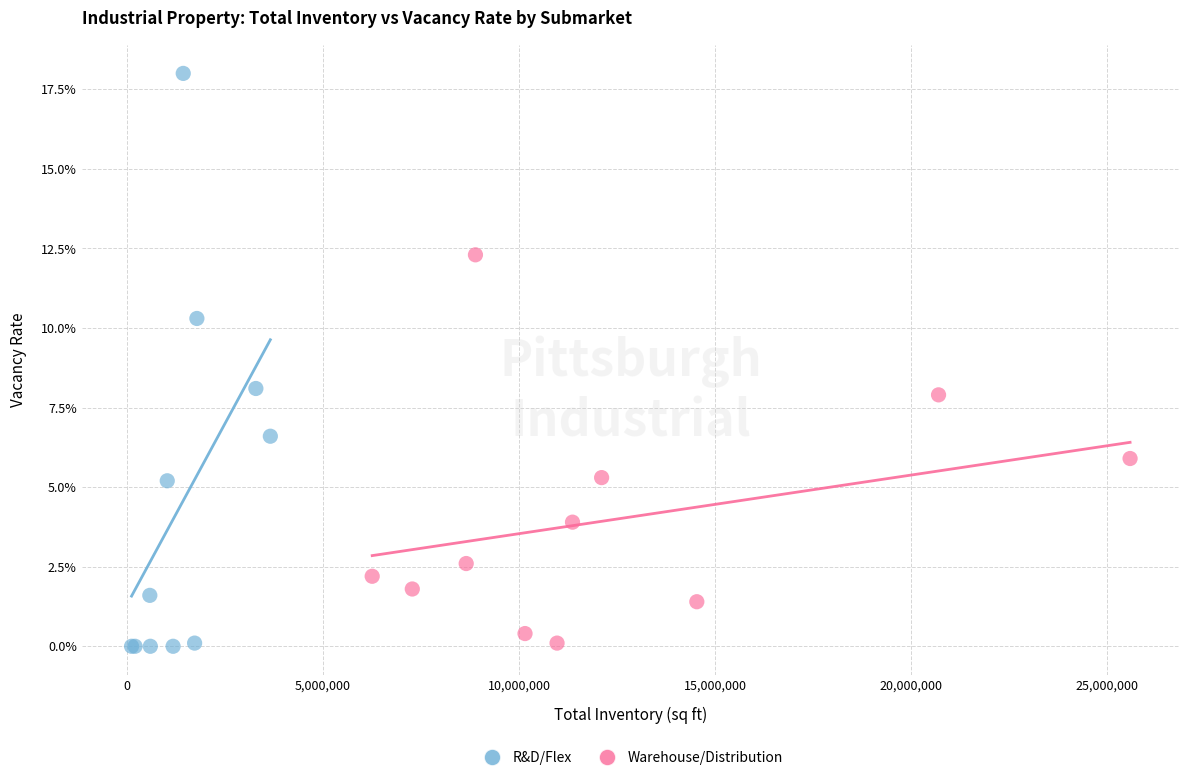

What are all the series names shown in the legend?

R&D/Flex, Warehouse/Distribution